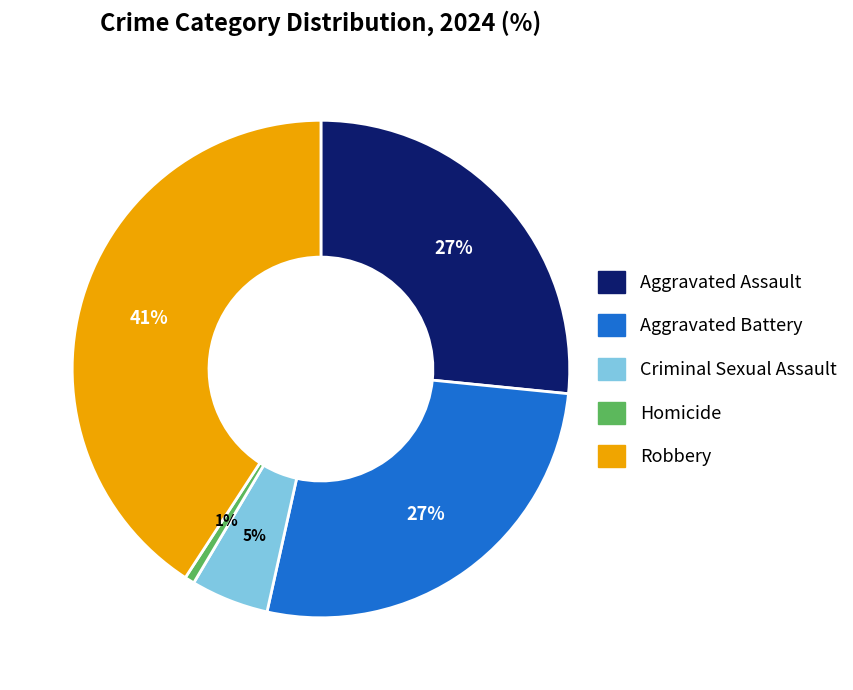

To the nearest percent, what percentage of the pie is Robbery?

41%